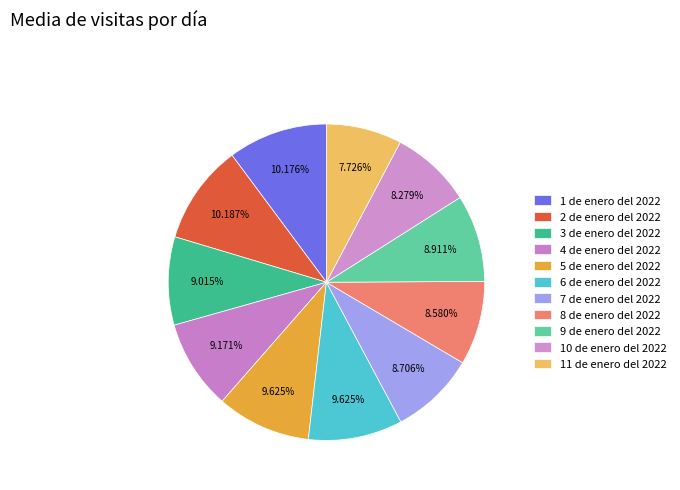

What percentage is NOT represented by 9 de enero del 2022?

91.1%